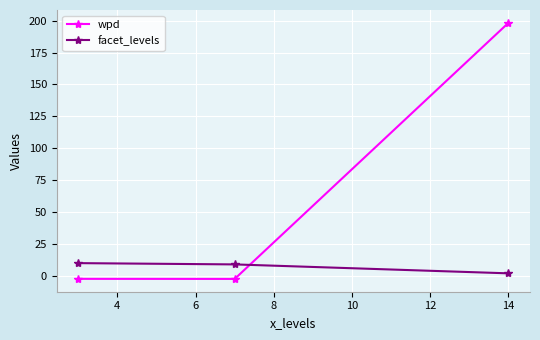

What is the maximum value shown in the chart?

198.3